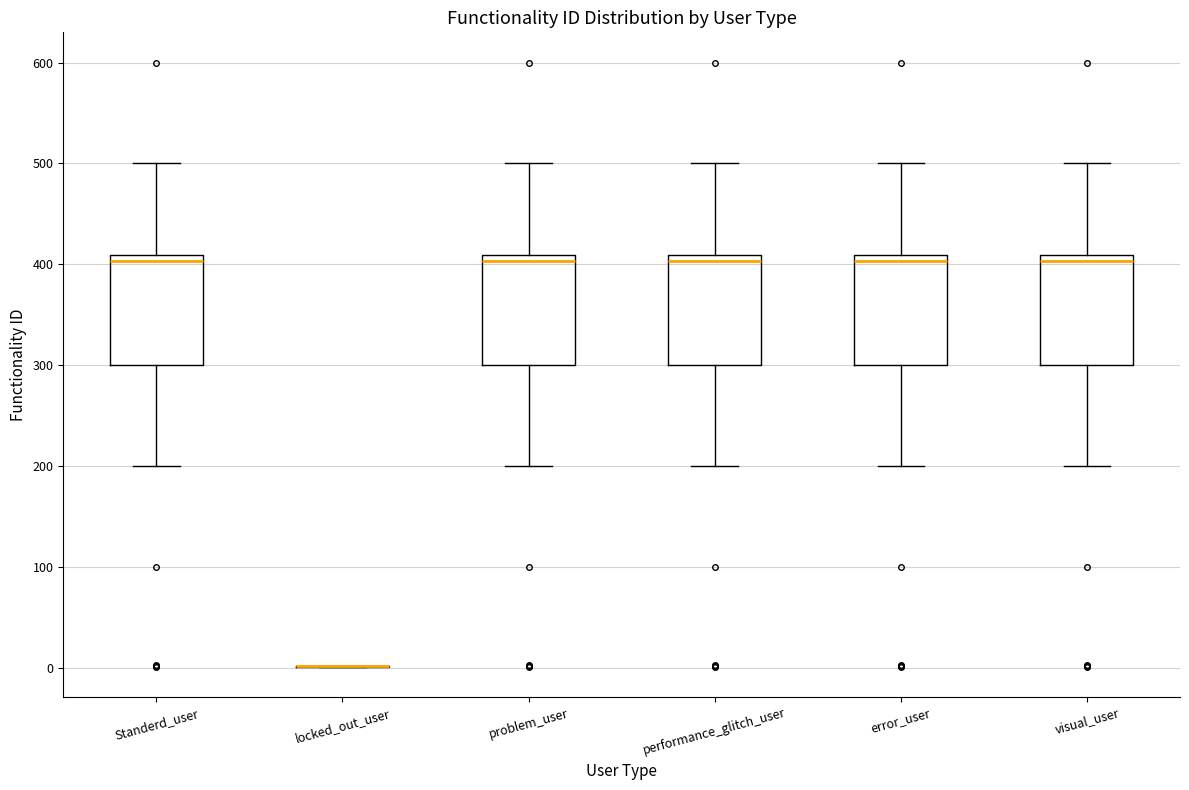

Reading left to right, read every box against the y-axis: the position of its median line, the range the box covers, and the ends of its whiskers. The values are not printed on the chart, so give them approximately, as read against the axis.

Standerd_user: median 400, box 300 to 410, whiskers 200 to 500
locked_out_user: box collapsed to a line at 0, whiskers 0 to 0
problem_user: median 400, box 300 to 410, whiskers 200 to 500
performance_glitch_user: median 400, box 300 to 410, whiskers 200 to 500
error_user: median 400, box 300 to 410, whiskers 200 to 500
visual_user: median 400, box 300 to 410, whiskers 200 to 500